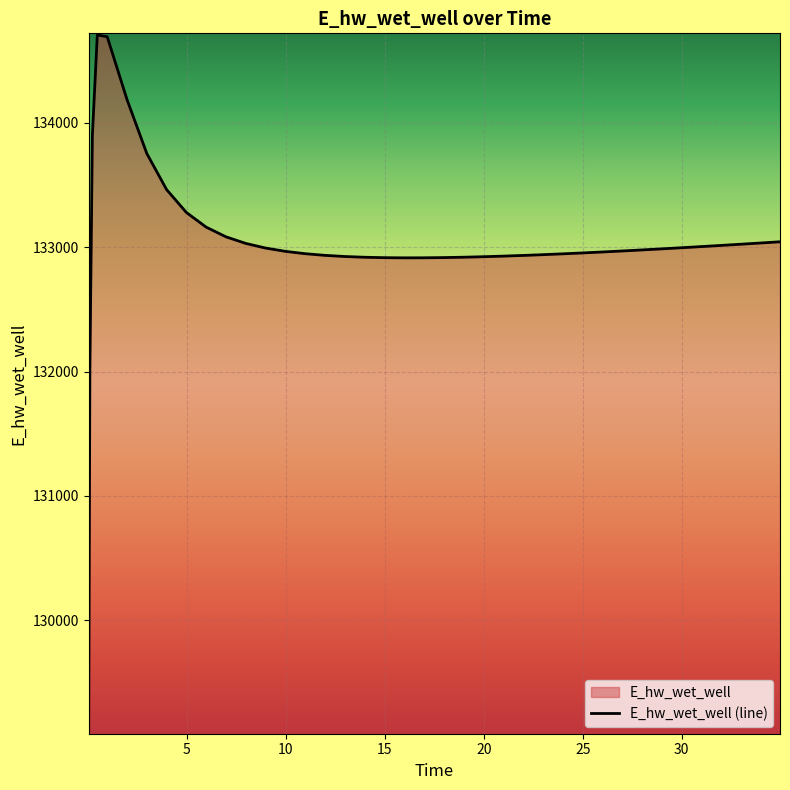

What is the difference between the maximum and minimum values?

5607.7